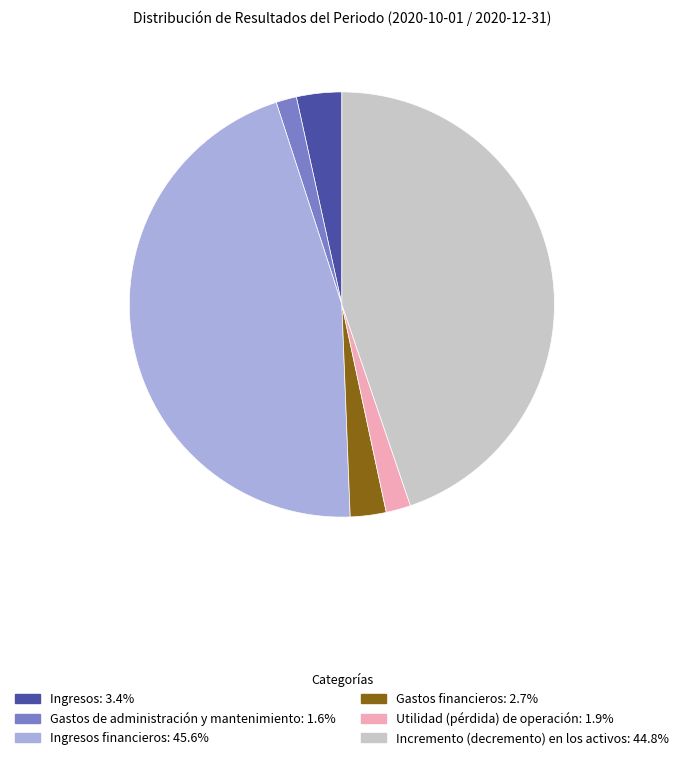

Does any single category account for the majority?

No